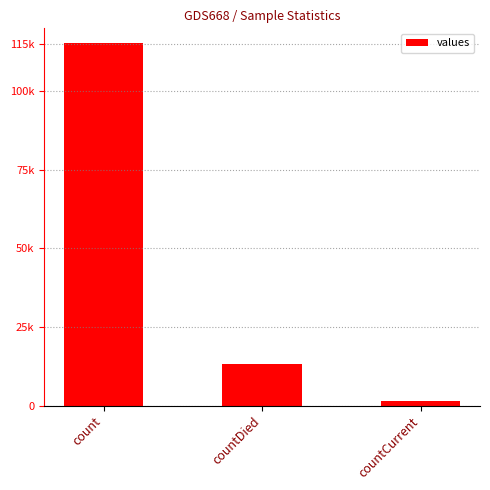

What is the change in value from count to countDied?

-102036